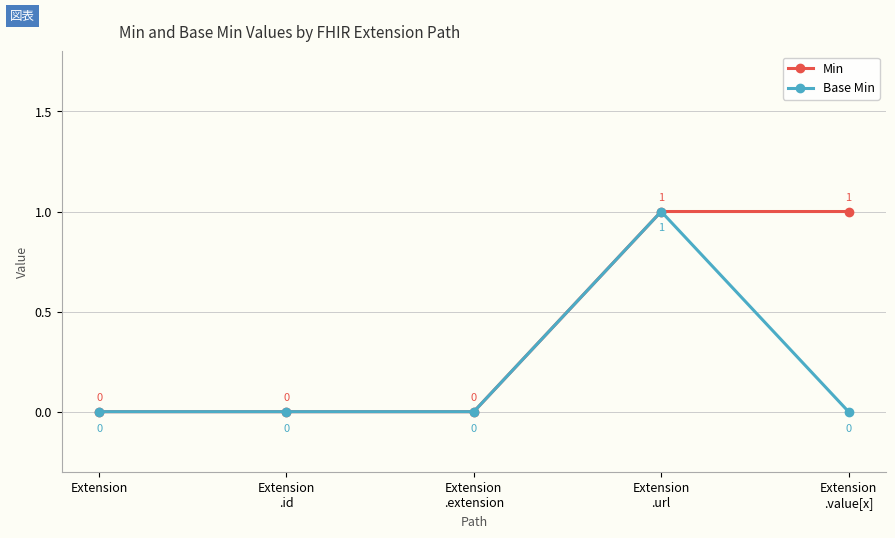

What is the difference between the maximum and second lowest values in the Base Min series?

1